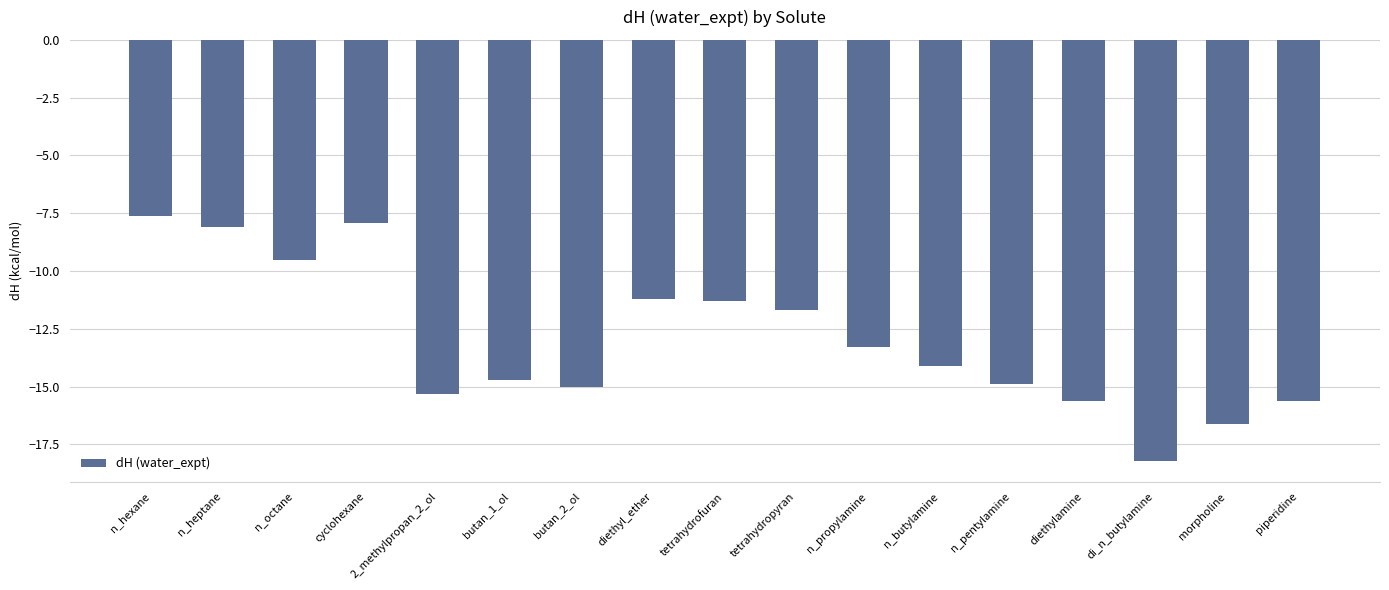

What is the maximum value shown in the chart?

-7.6